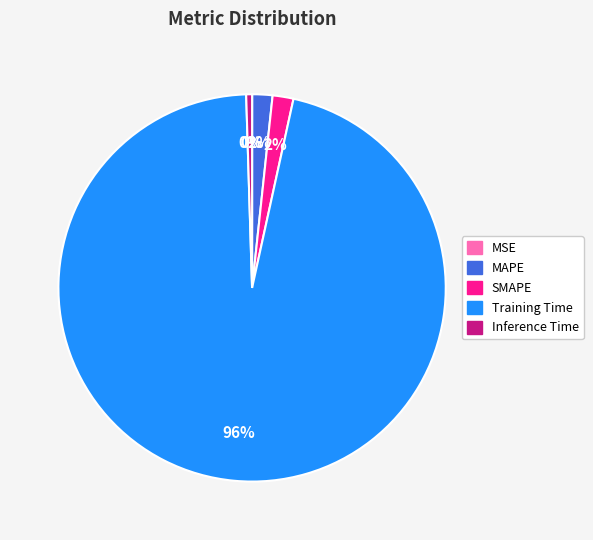

Is it true that Training Time is 96% of the pie?

True